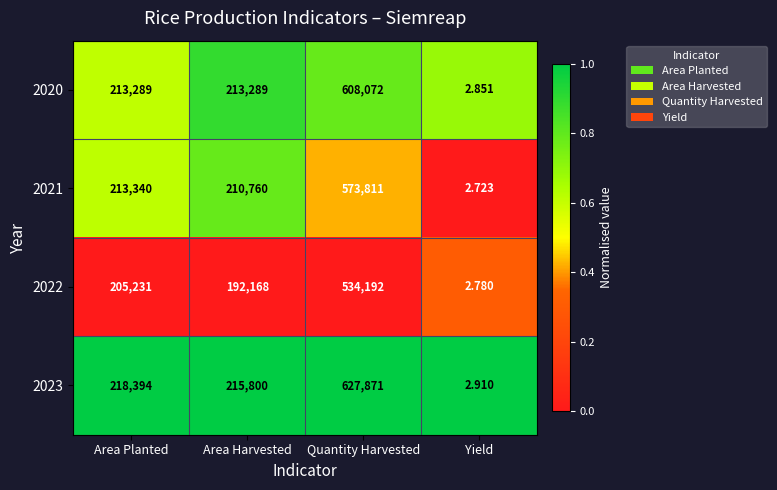

Rank the categories by 2022 value from highest to lowest.

Quantity Harvested, Area Planted, Area Harvested, Yield